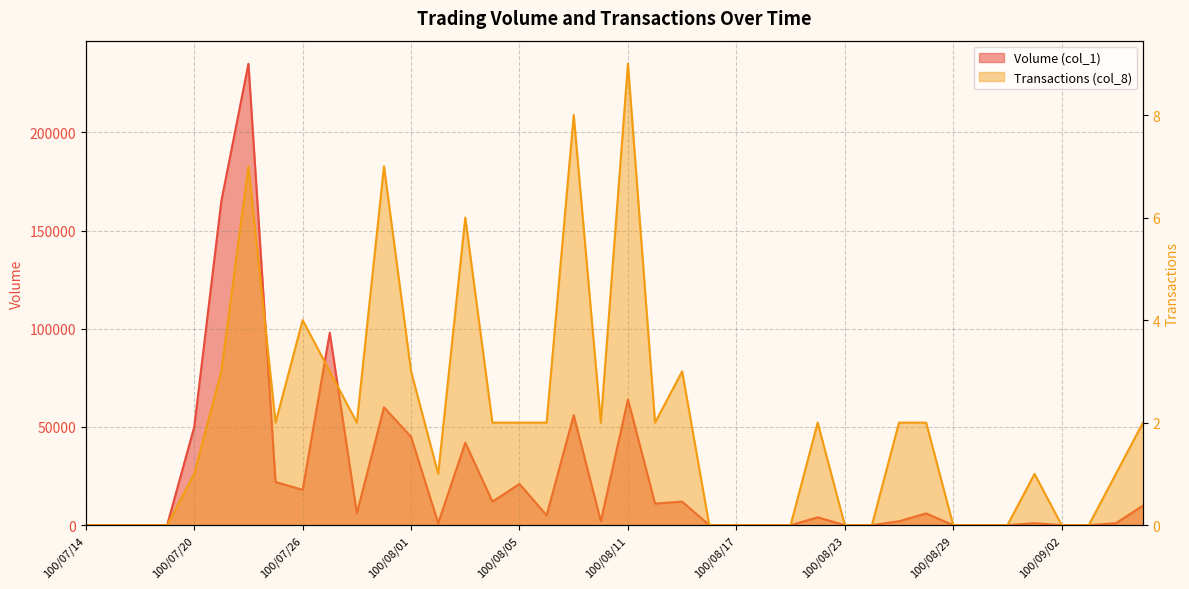

Where is Volume (col_1) nearest to the value 117500?

100/07/27